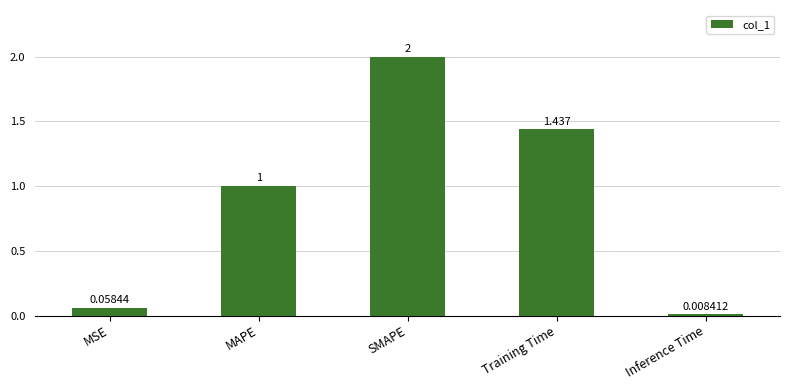

What is the sum of the values at MSE and SMAPE?

2.1